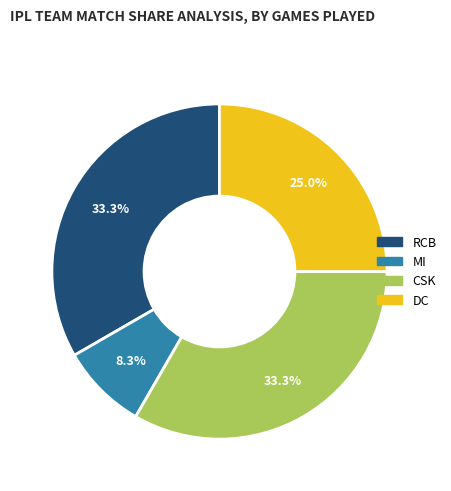

What is the smallest slice in the pie chart?

MI